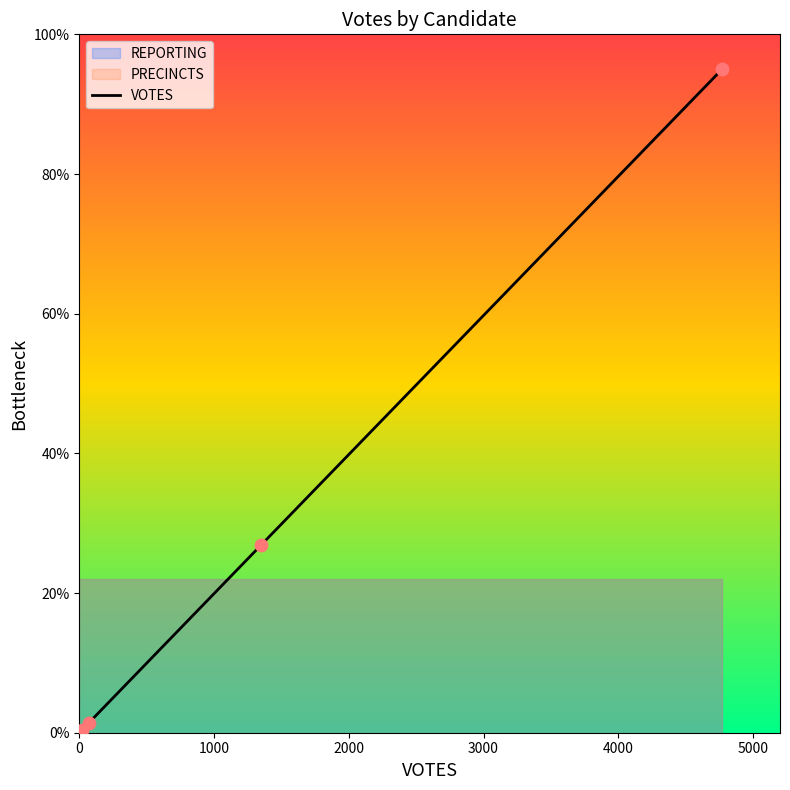

What is the maximum value for VOTES?

95.0